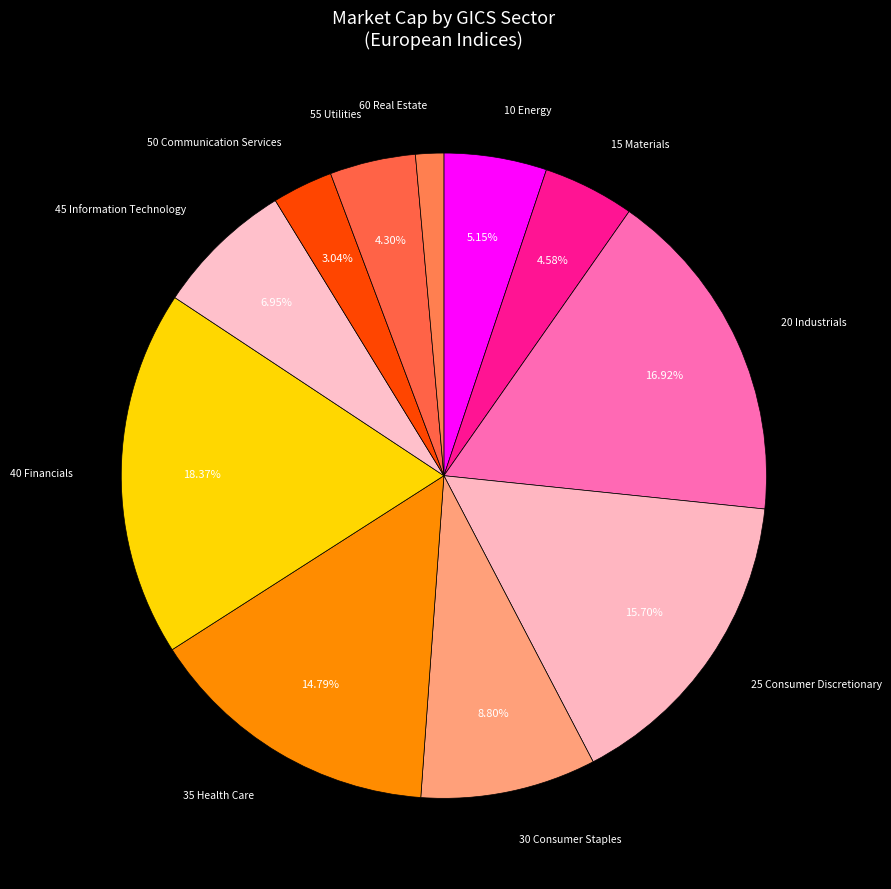

How many slices are in this pie chart?

11